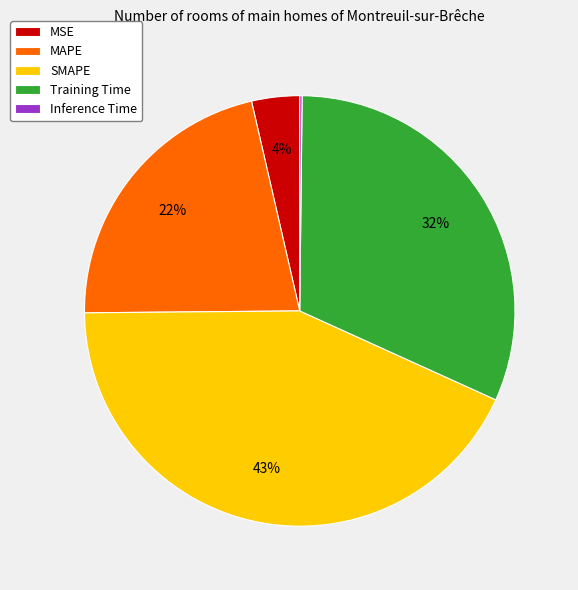

To the nearest percent, what portion does SMAPE represent?

43%